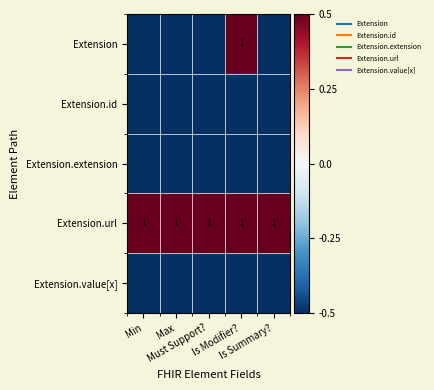

What is the smallest value displayed?

-0.5